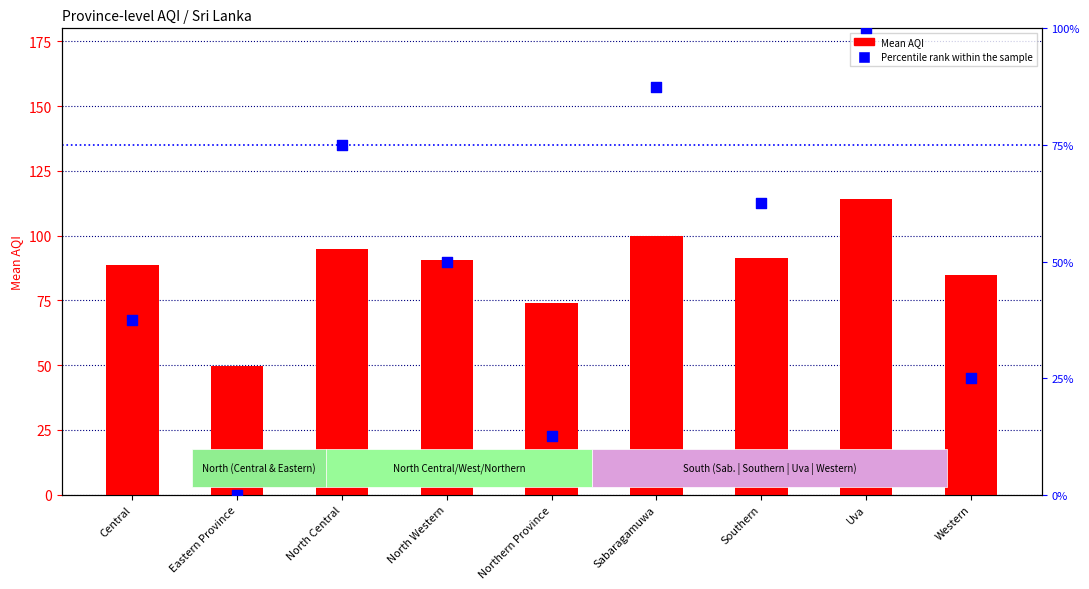

What are all the series names shown in the legend?

Mean AQI, Percentile rank within the sample